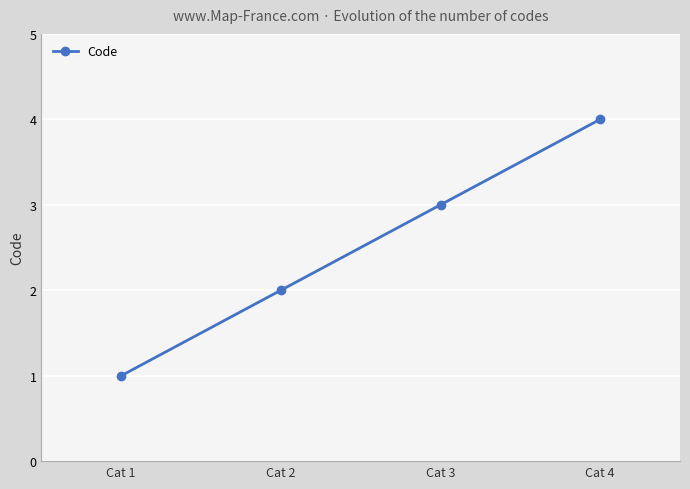

What is the value of the 2nd point from the left?

2